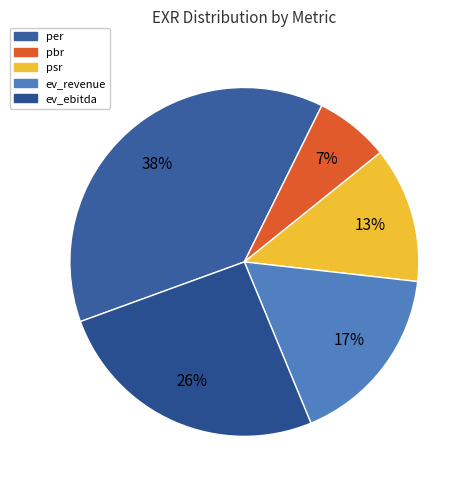

What is the smallest slice in the pie chart?

pbr